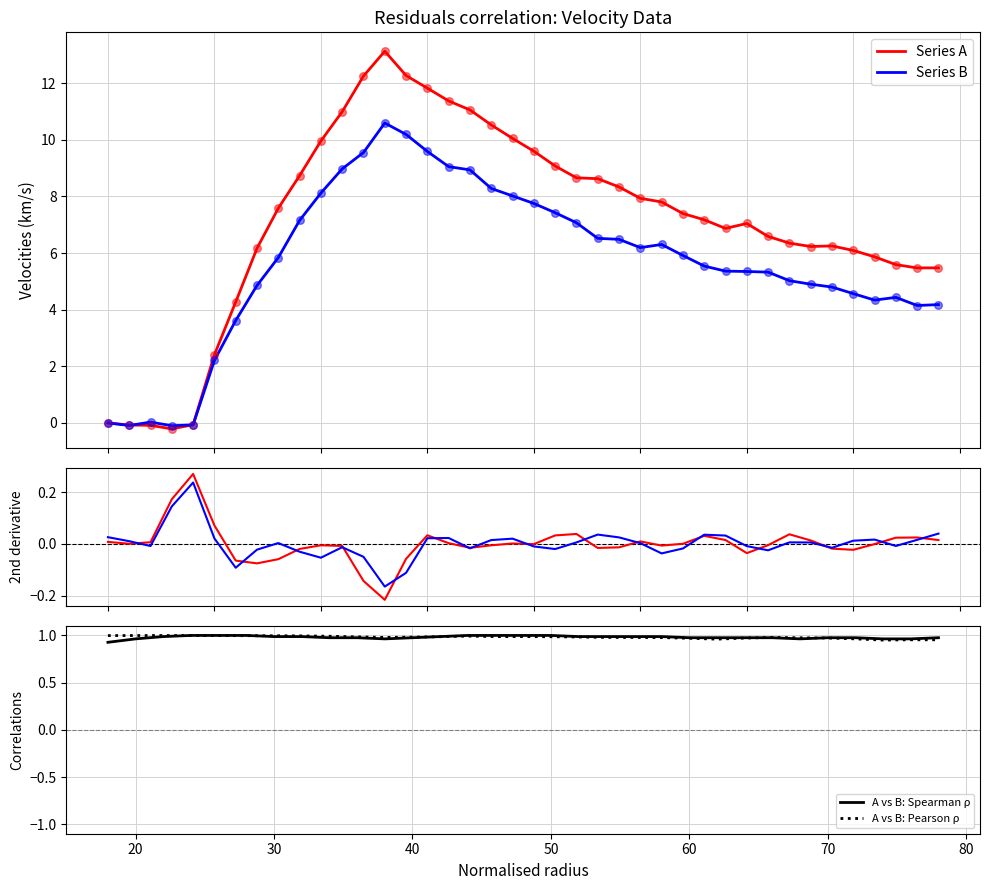

What are all the series names shown in the legend?

Series A, Series B